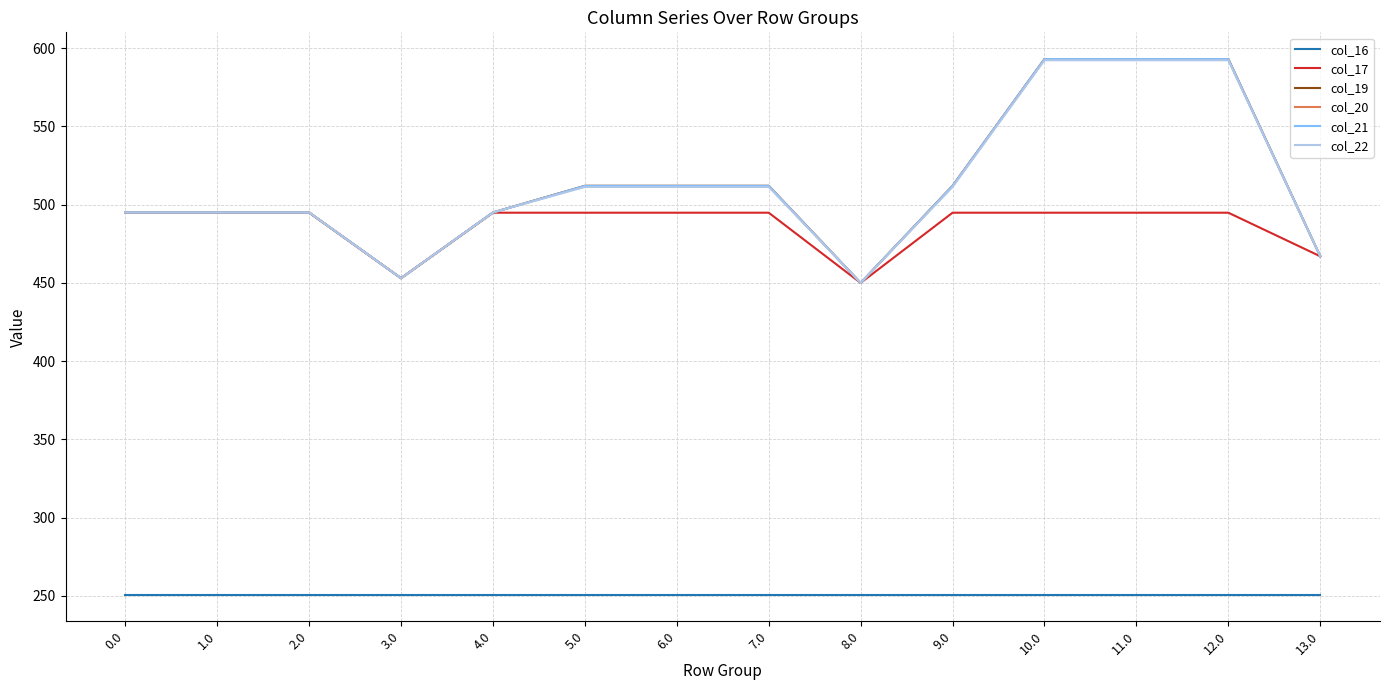

At which category is the sum across all series the highest?

10.0